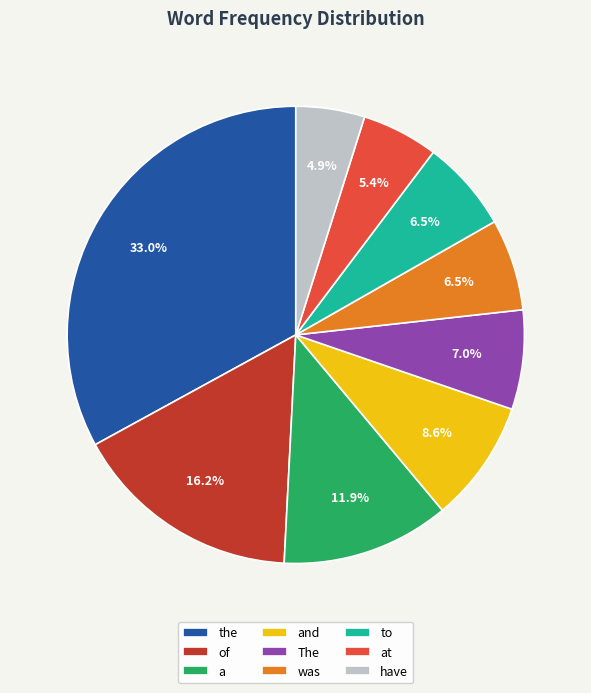

What percentage is the and slice, to the nearest percent?

9%